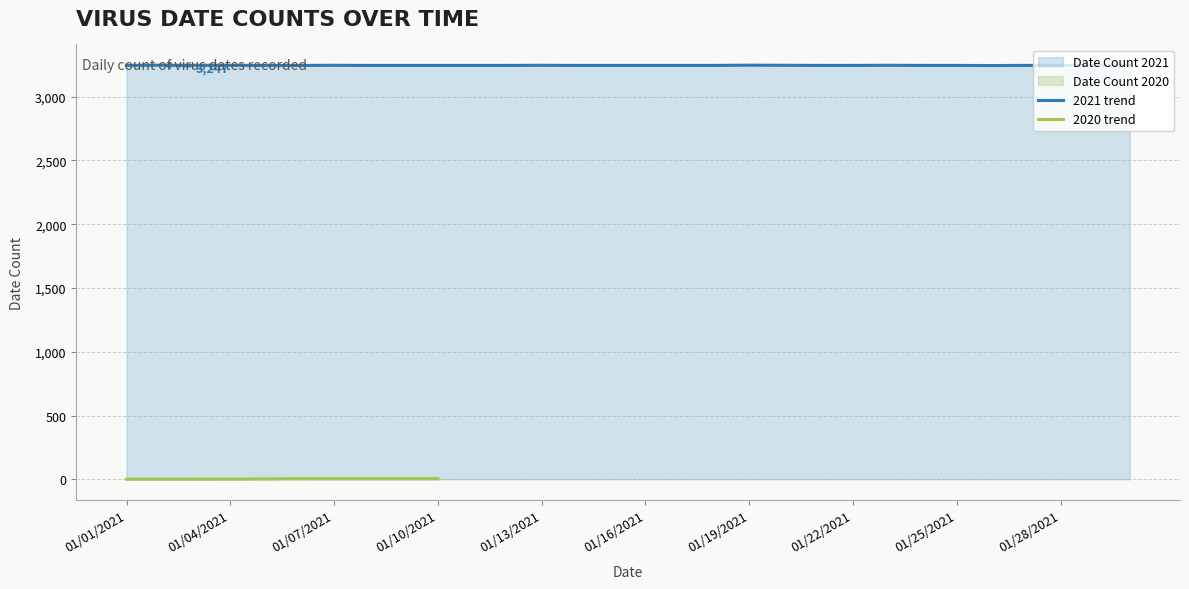

What is the maximum value shown in the chart?

3247